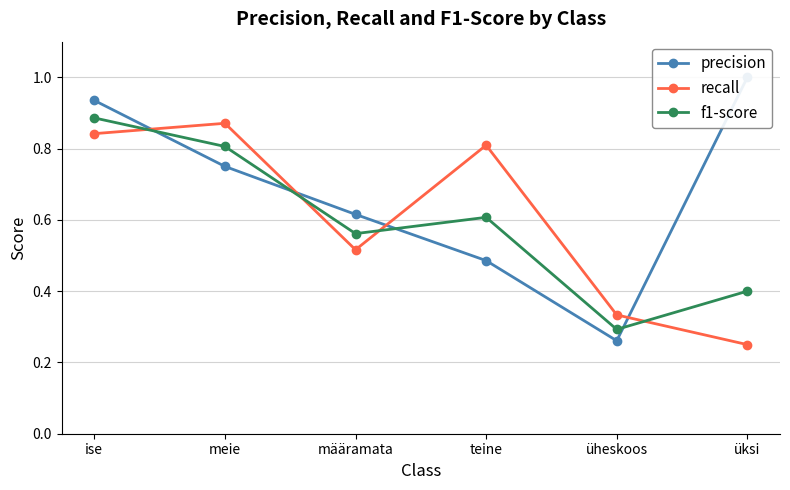

Where is precision nearest to the value 0?

üheskoos